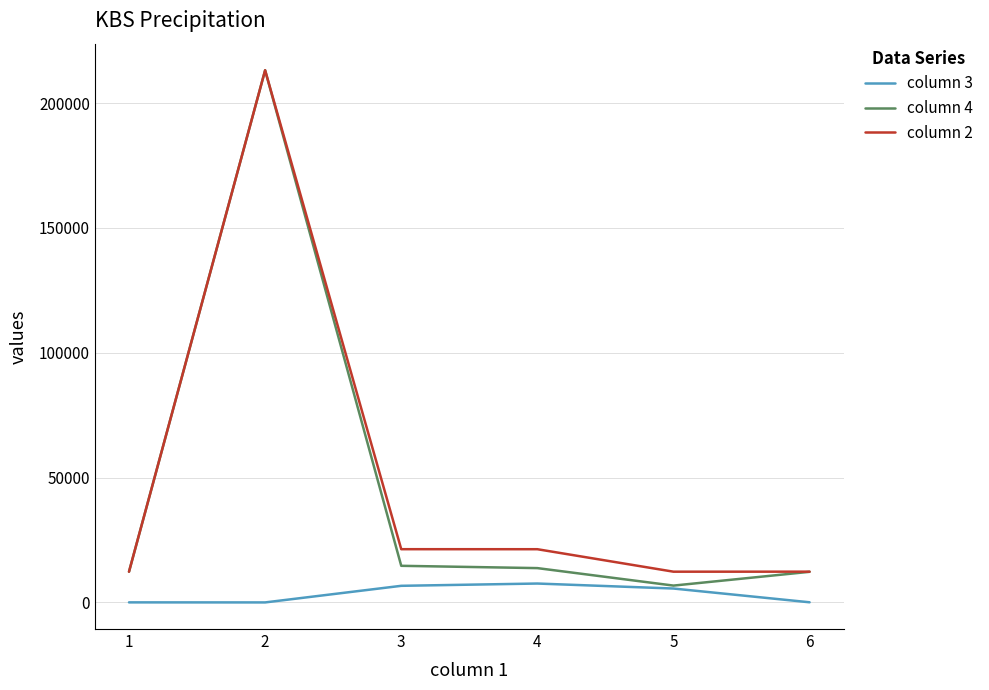

What is the difference between the column 4 values at 5 and 6?

5519